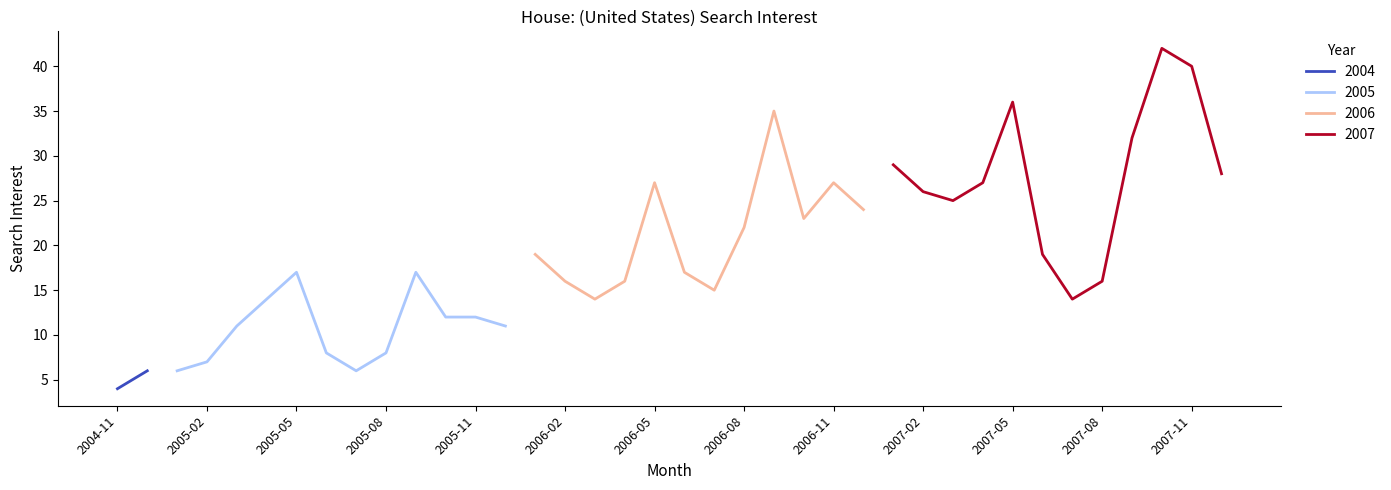

What is the lowest value of the 2006 series?

14